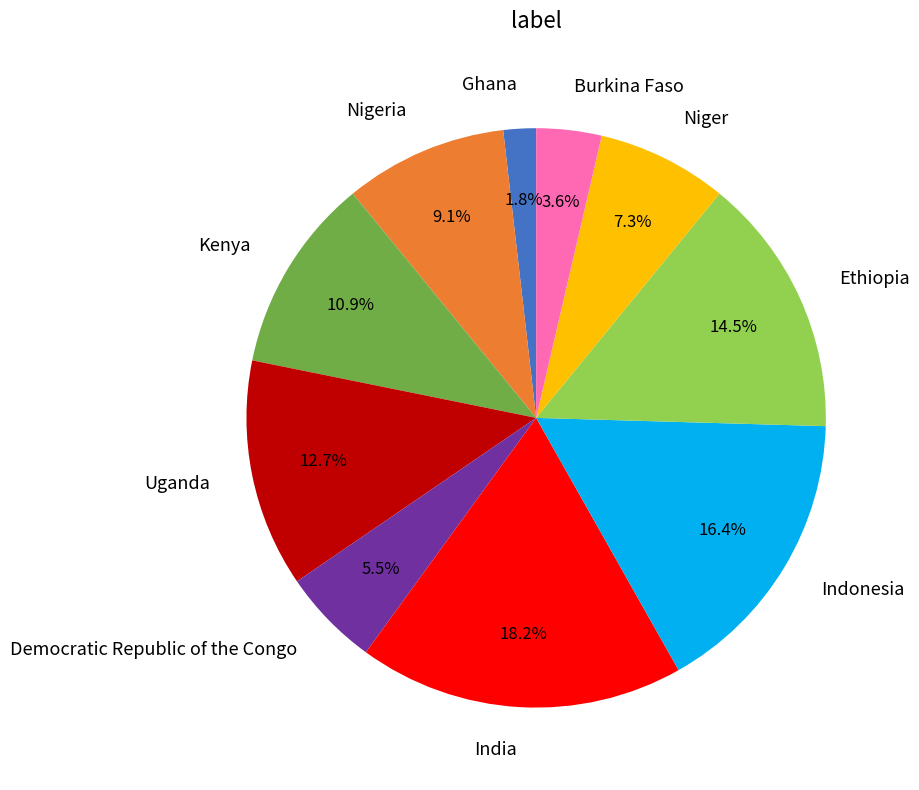

Rank the categories by value from lowest to highest.

Ghana, Burkina Faso, Democratic Republic of the Congo, Niger, Nigeria, Kenya, Uganda, Ethiopia, Indonesia, India